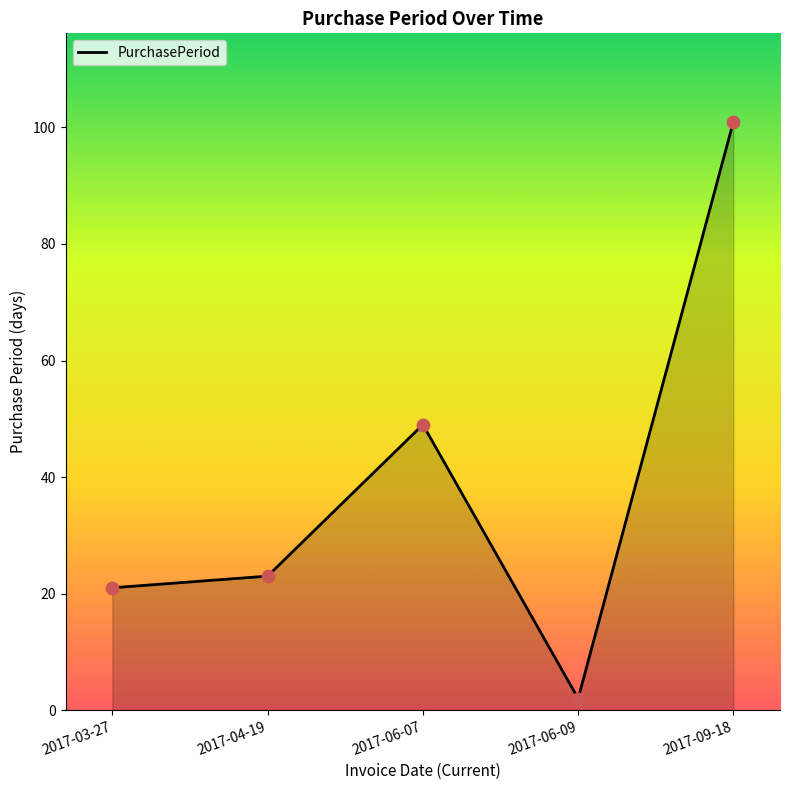

Which has a higher value, 2017-09-18 or 2017-03-27?

2017-09-18